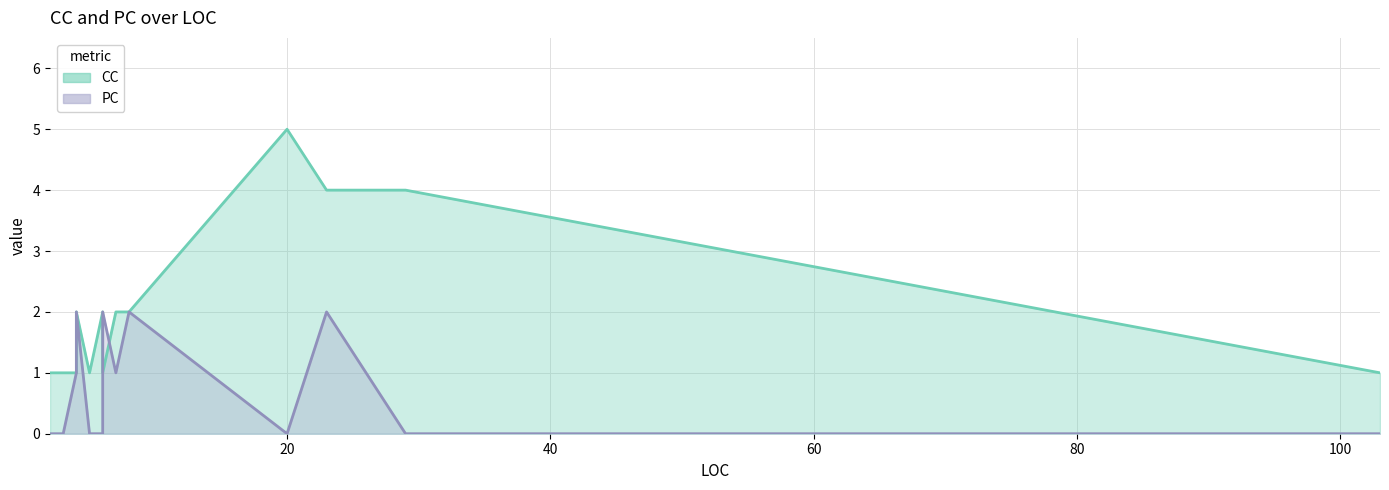

Is it true that PC equals 1 at 20?

False